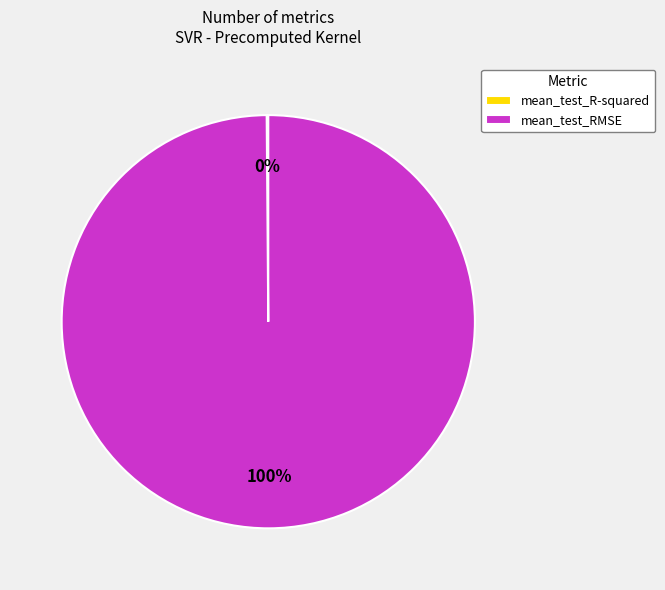

Is there a majority slice in this chart?

Yes